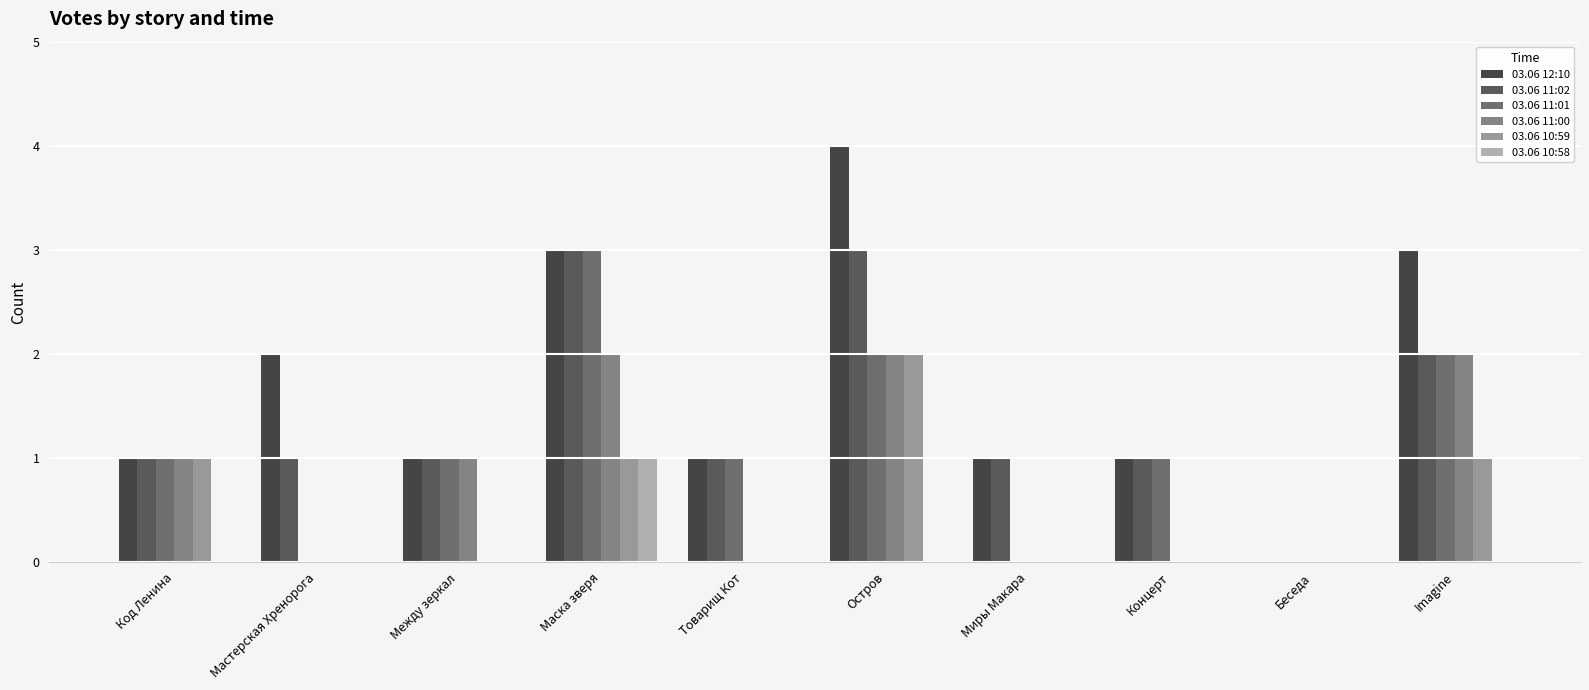

What position from the right is Маска зверя?

7